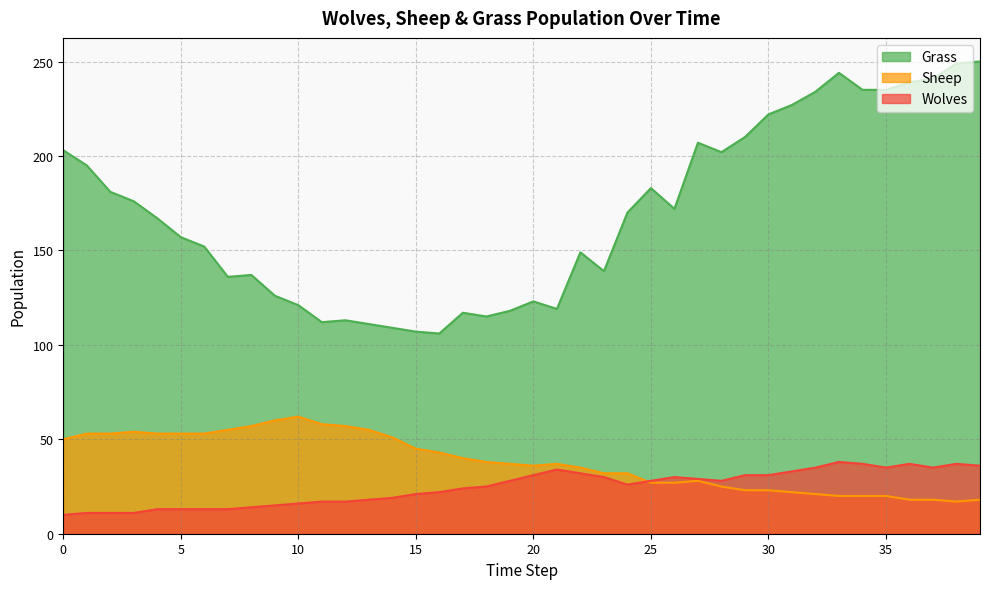

How many lines are shown in the chart?

3